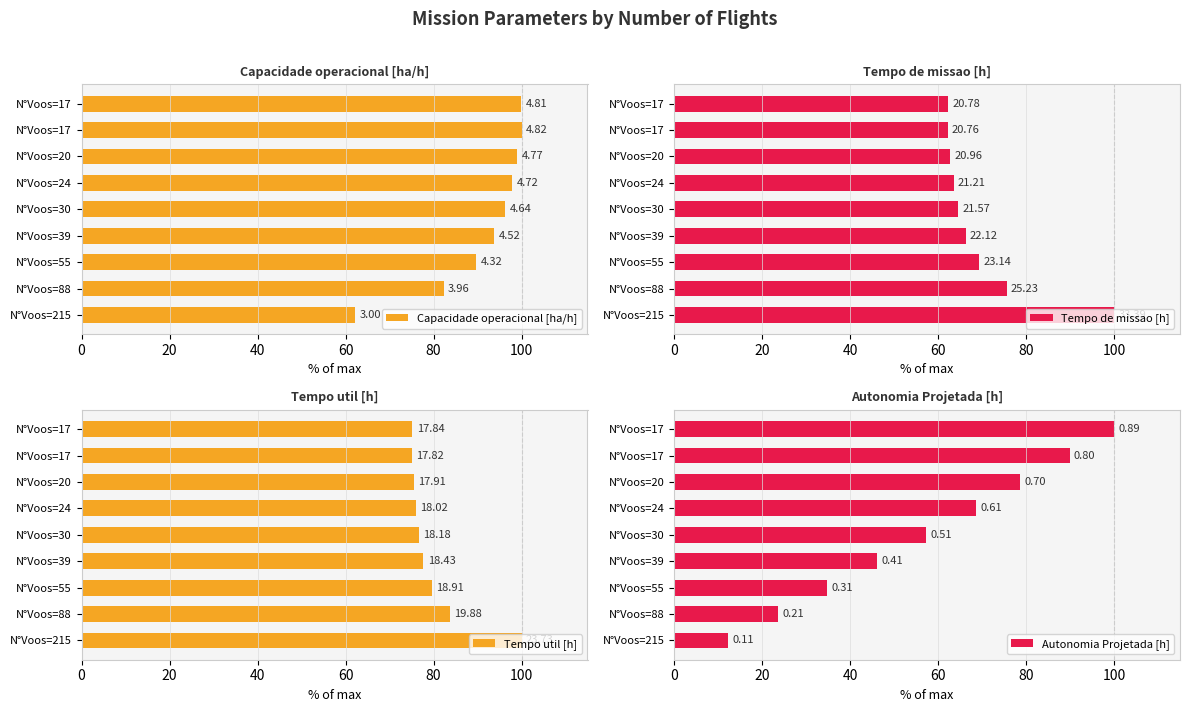

What is the difference between the highest and lowest values at 60?

47.8